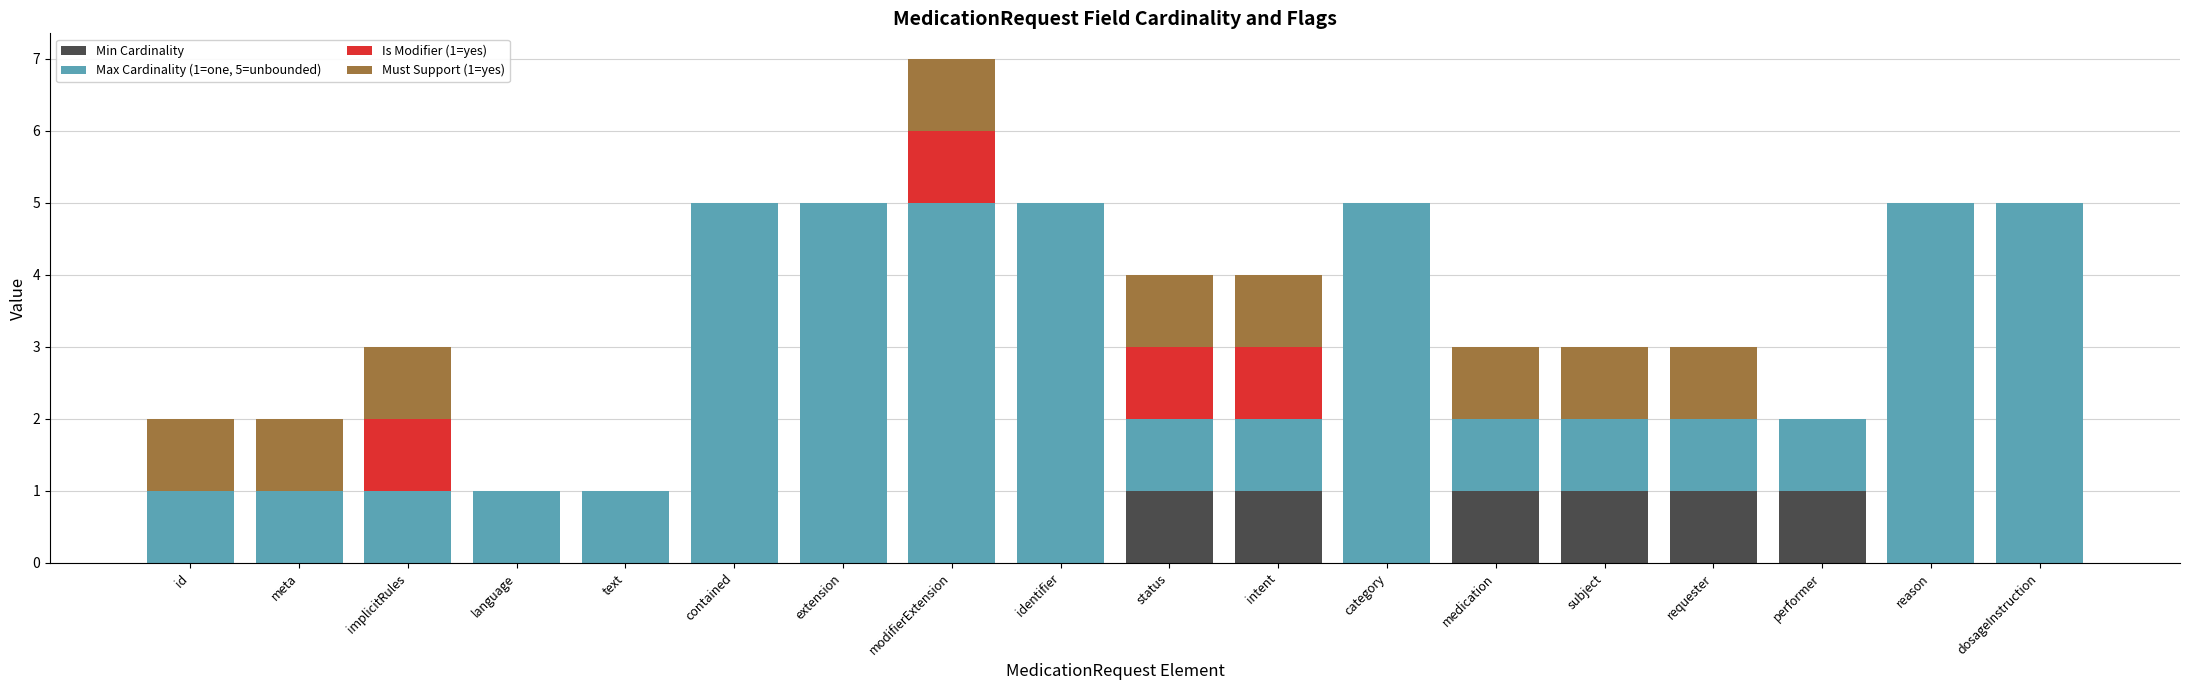

Is it true that Min Cardinality equals 2 at performer?

False